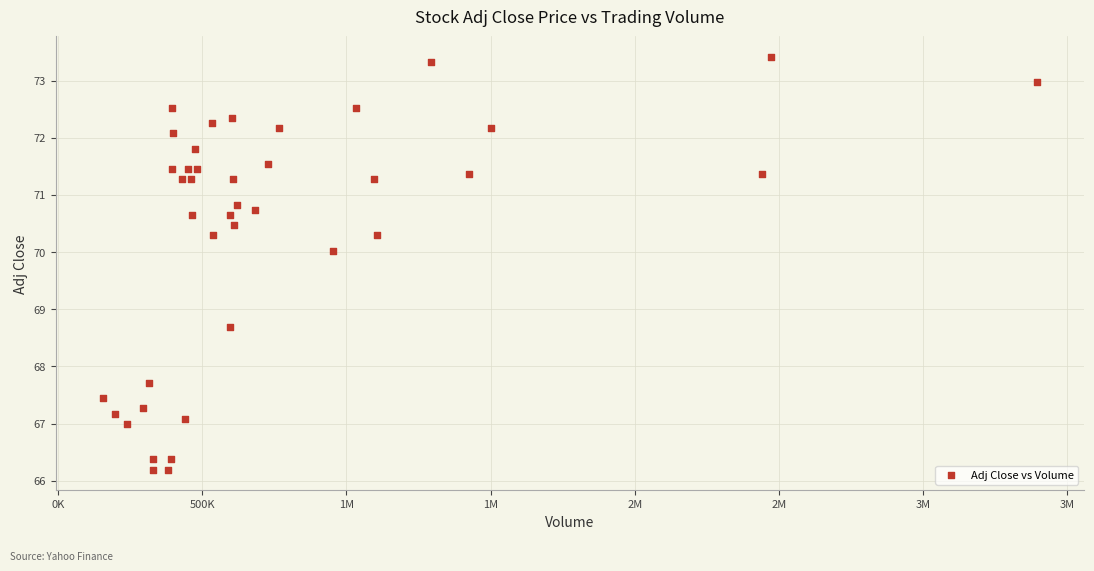

What Y value in the scatter plot is closest to 69?

68.7